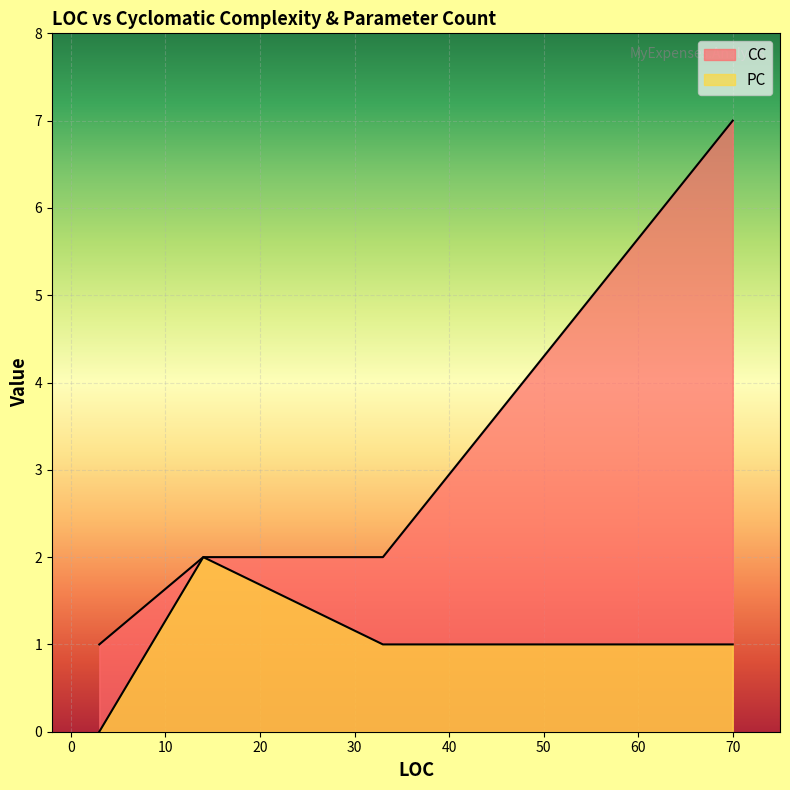

List the series in order of their peak value, lowest first.

PC, CC